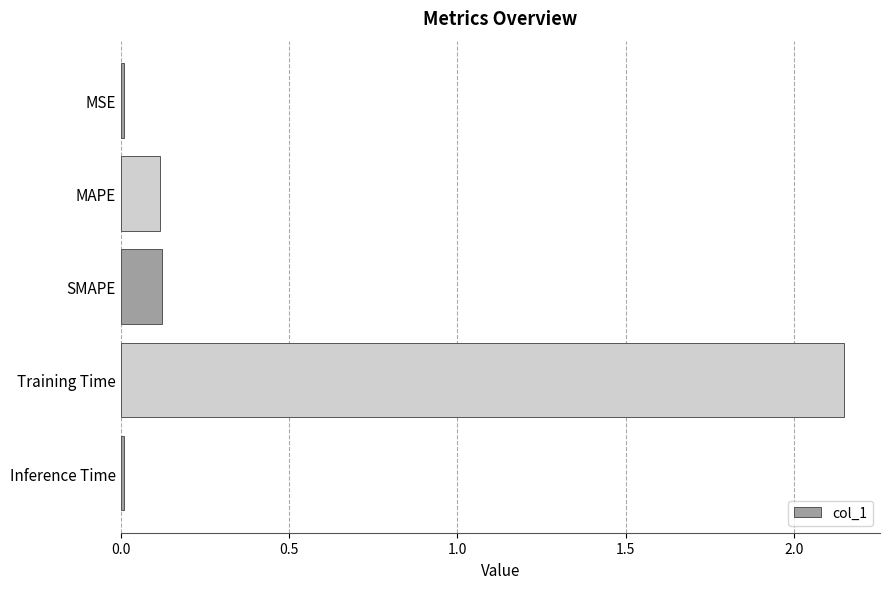

What is the difference between the values at MAPE and Training Time?

2.0